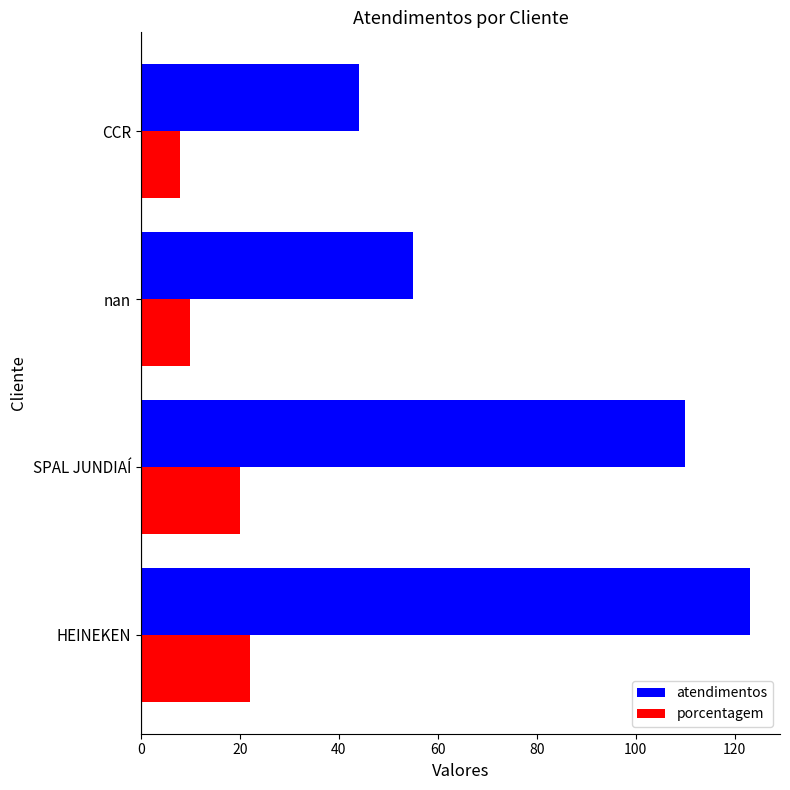

What are all the series names shown in the legend?

atendimentos, porcentagem